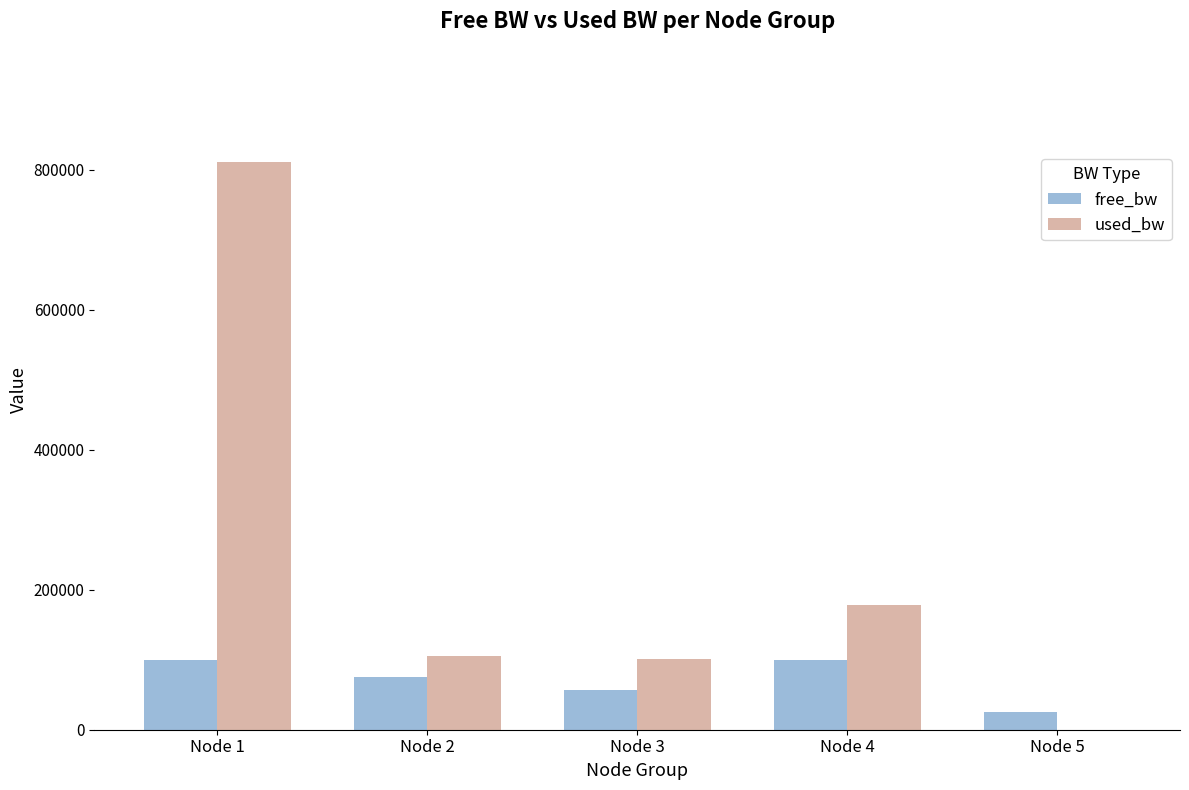

Where does the used_bw series first go above 105194?

Node 1